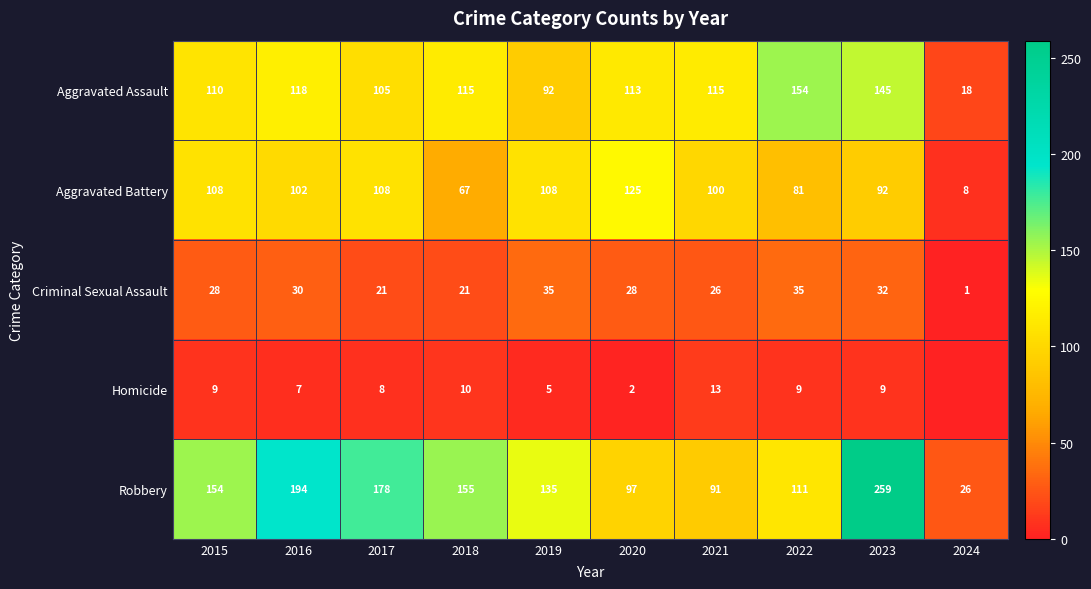

How many values in the Criminal Sexual Assault series exceed 28?

4